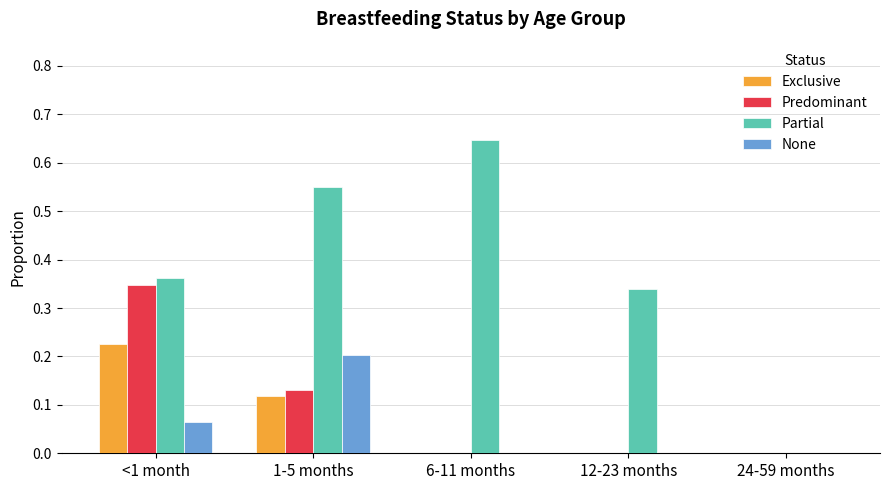

Is the value of Partial at 6-11 months greater than the value of Exclusive at <1 month?

Yes